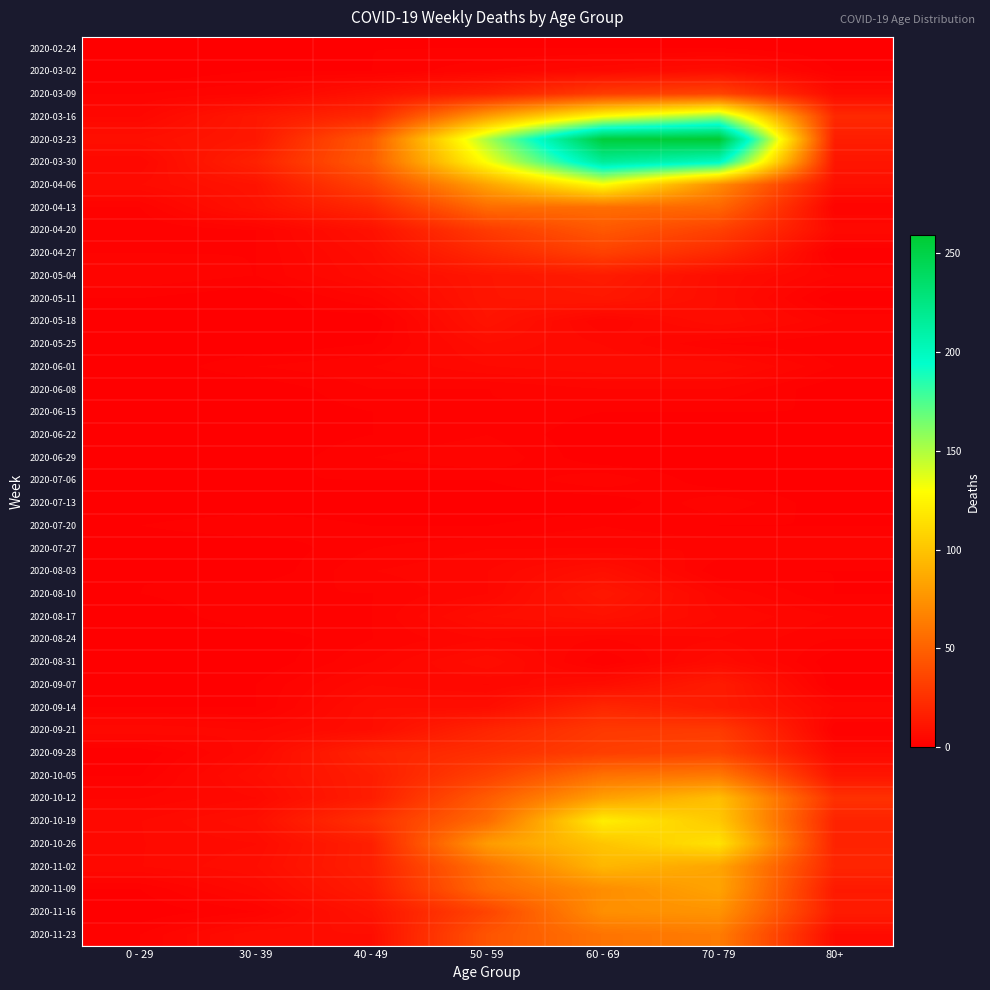

How many series are shown in this chart?

40